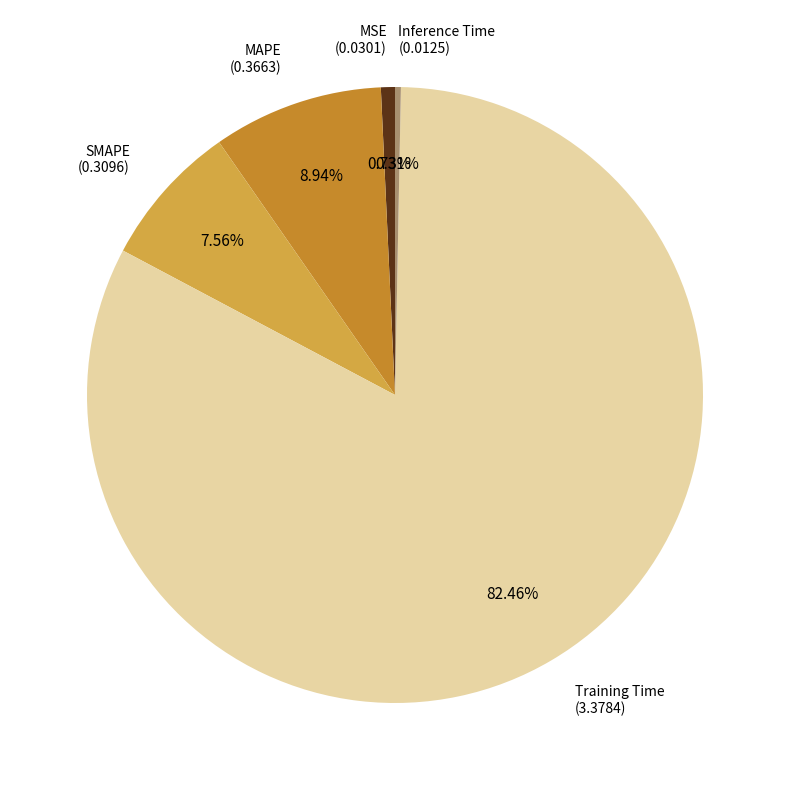

Count the number of slices in the pie.

5